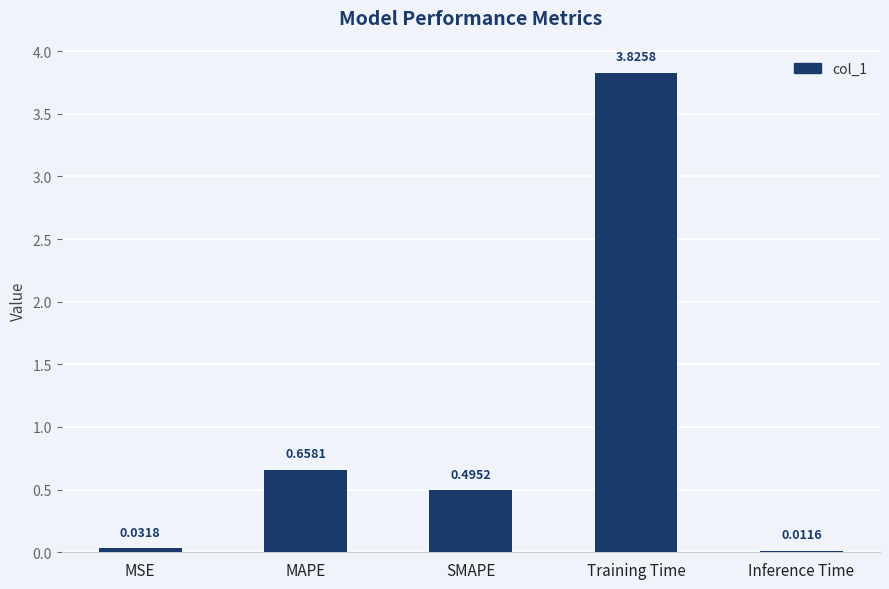

Where is the data nearest to the value 1?

MAPE